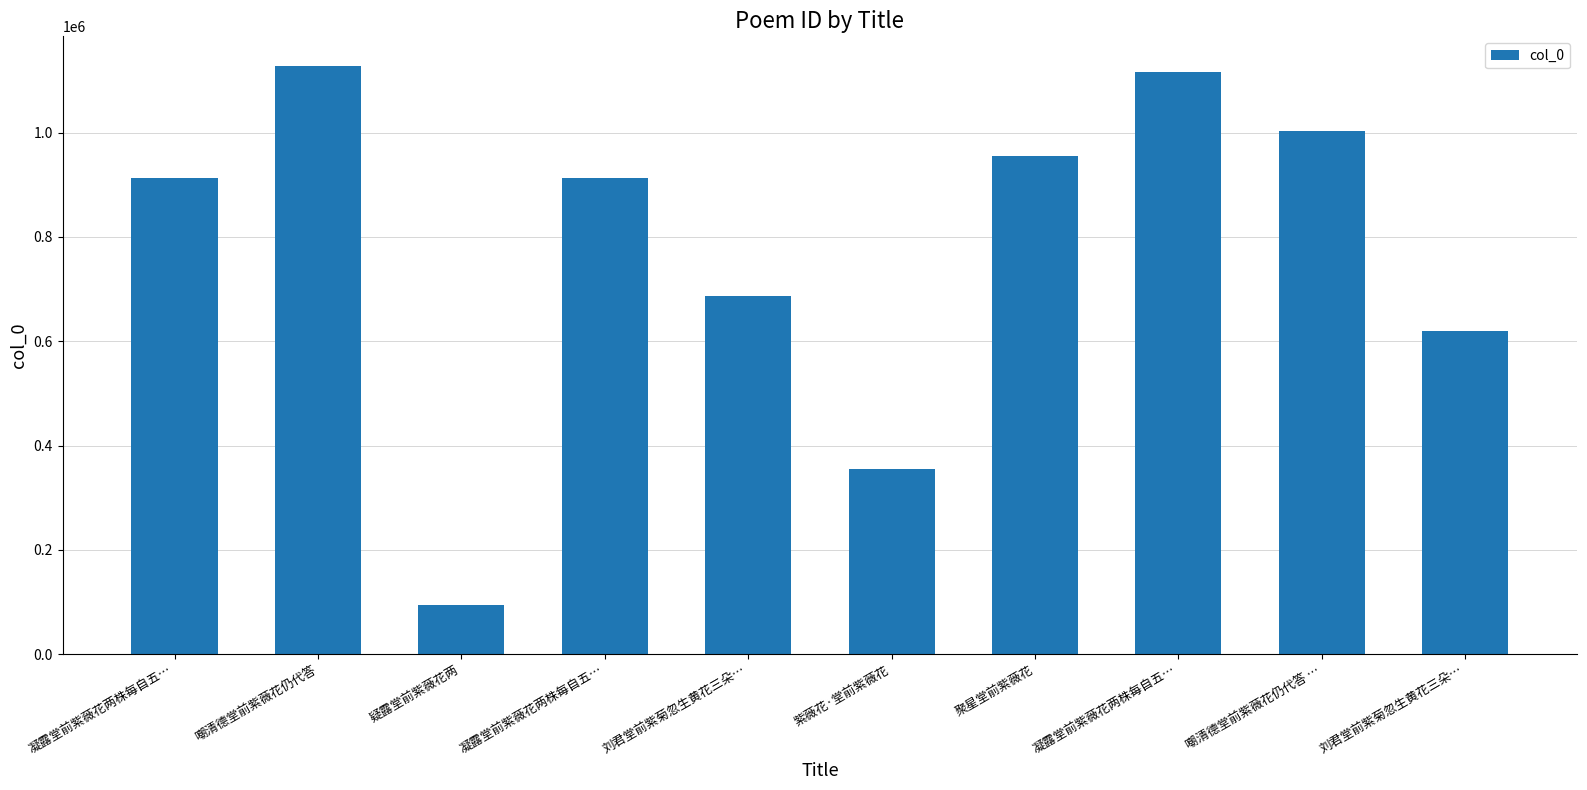

Is it true that the value at 聚星堂前紫薇花 is 954303?

True